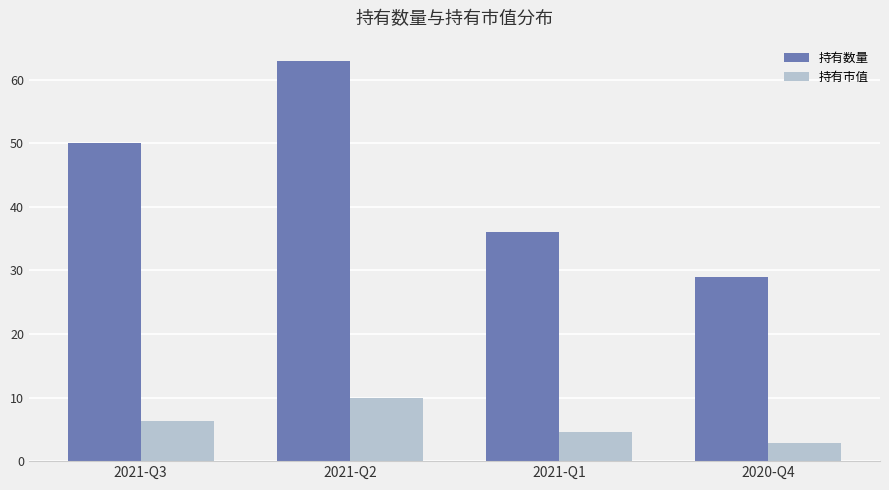

Reading left to right, transcribe all the data shown in this chart.

持有数量: 2021-Q3=50.0	2021-Q2=63.0	2021-Q1=36.0	2020-Q4=29.0
持有市值: 2021-Q3=6.4	2021-Q2=9.9	2021-Q1=4.6	2020-Q4=2.8